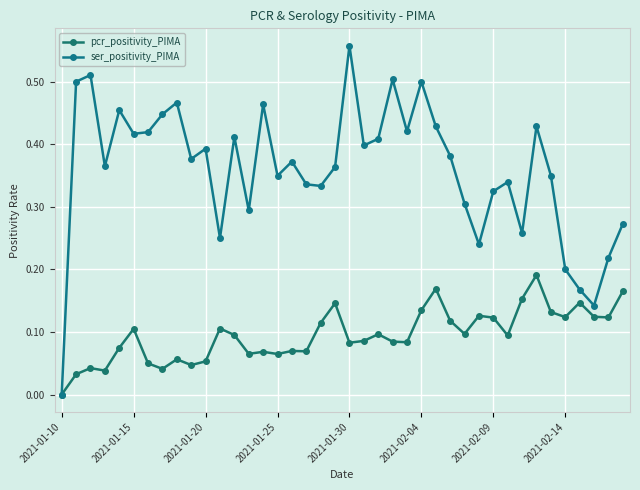

True or false: pcr_positivity_PIMA has more than 1 points higher than both neighbors.

True